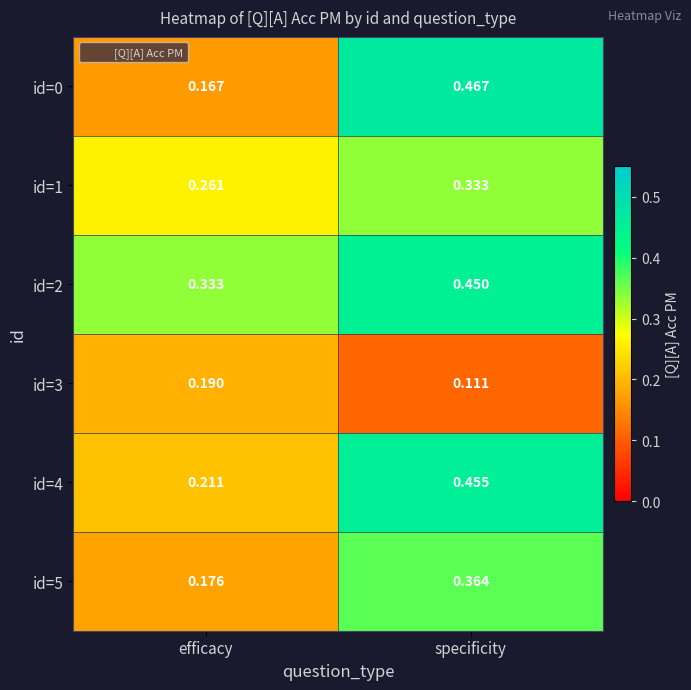

Which category has the highest value in the id=4 series?

specificity